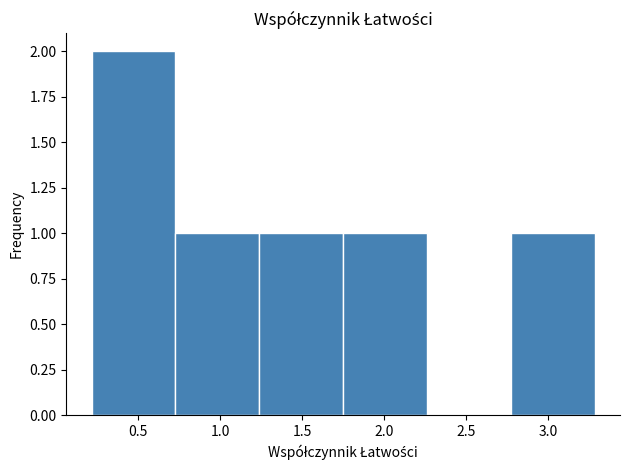

Reading left to right, transcribe this chart: for each bar, give the range it covers on the x-axis and its height. Neither the bar edges nor the heights are printed on the chart, so give them approximately, as read against the axes.

0.20 to 0.75: 2
0.75 to 1.25: 1
1.25 to 1.75: 1
1.75 to 2.25: 1
2.25 to 2.75: 0
2.75 to 3.30: 1